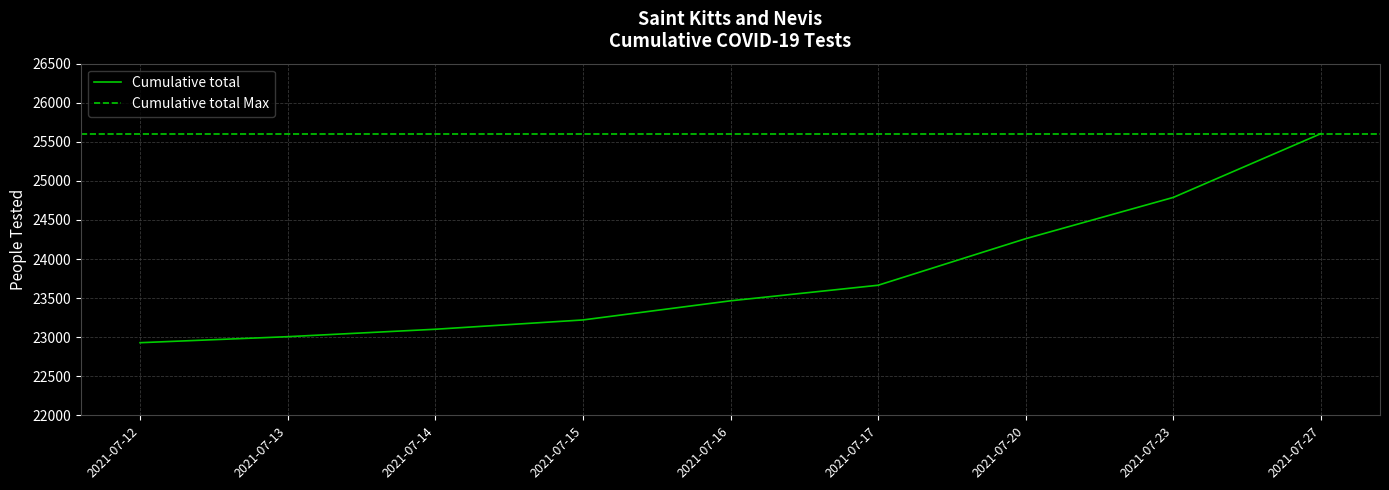

Rank the categories by value from highest to lowest.

2021-07-27, 2021-07-23, 2021-07-20, 2021-07-17, 2021-07-16, 2021-07-15, 2021-07-14, 2021-07-13, 2021-07-12